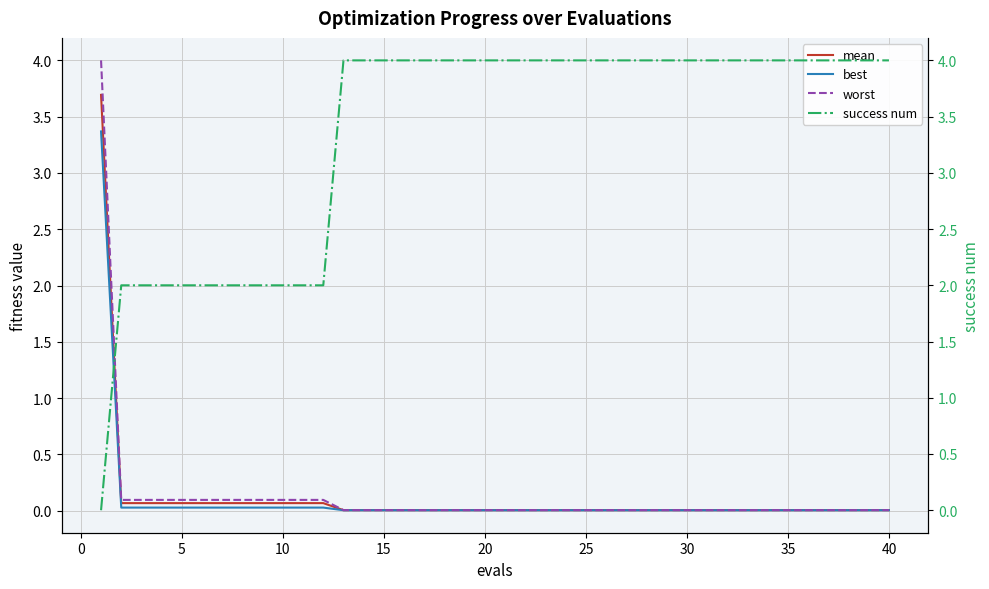

How many success num values are between 2 and 4?

39